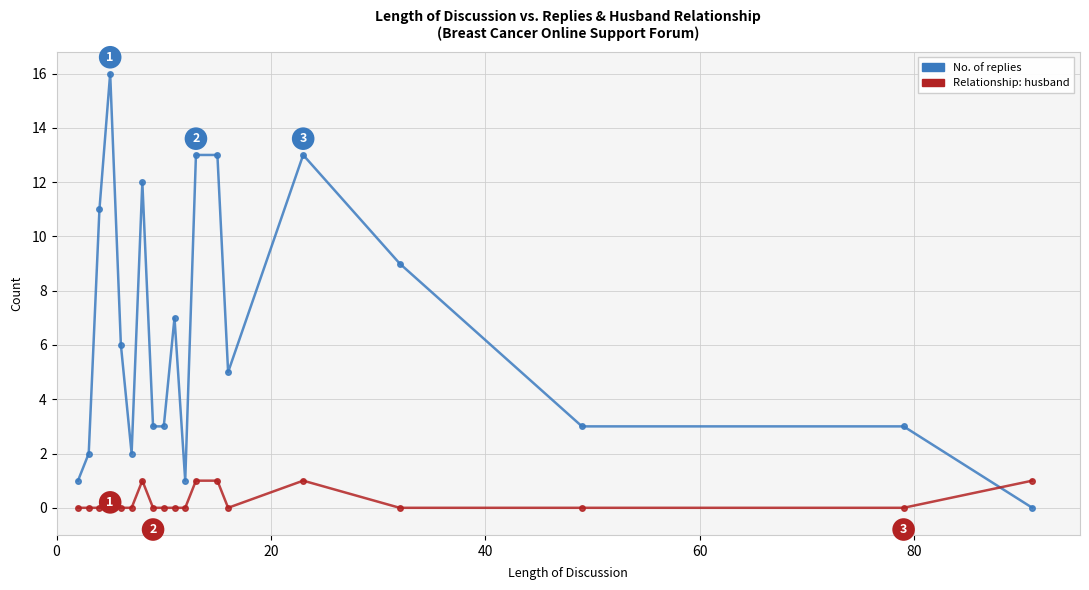

How many lines are shown in the chart?

2